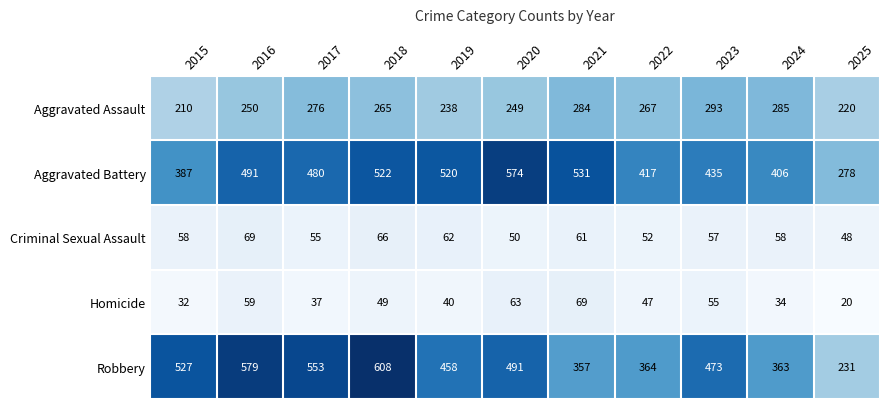

What value does the Criminal Sexual Assault series have at 2025, to the nearest 5?

50